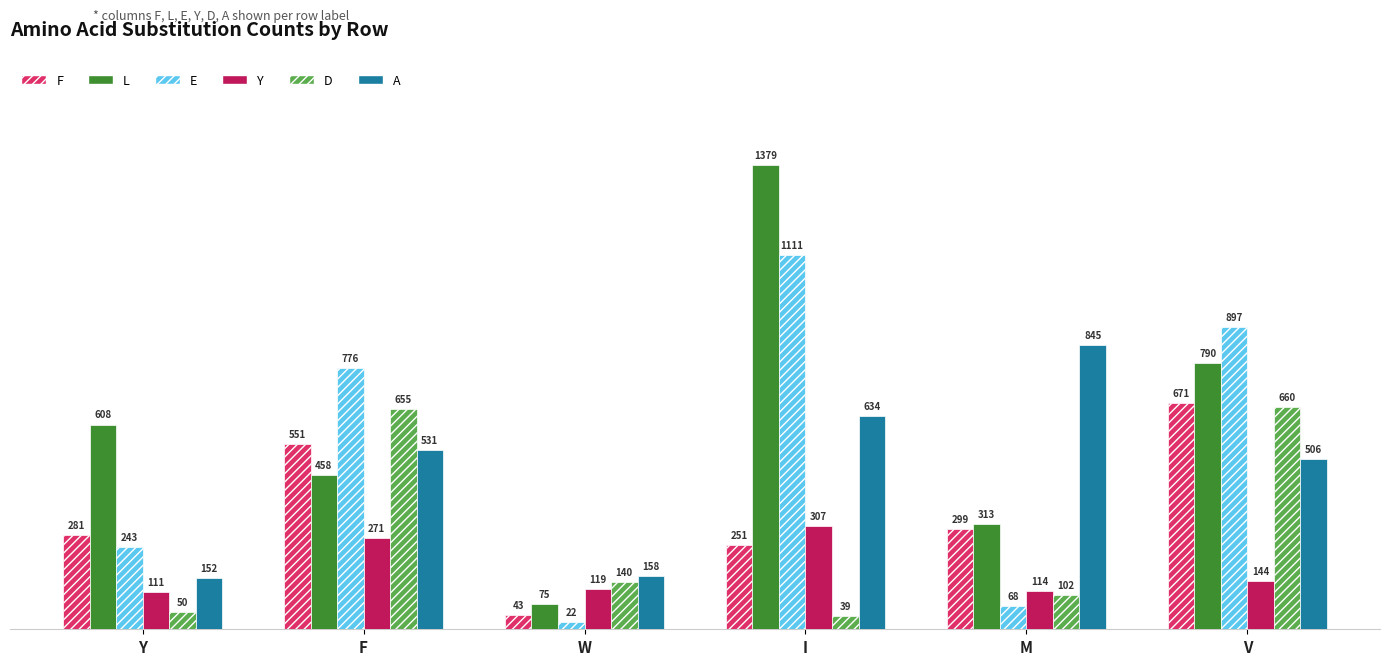

Reading right to left, extract all data points from this chart.

F: V=671	M=299	I=251	W=43	F=551	Y=281
L: V=790	M=313	I=1379	W=75	F=458	Y=608
E: V=897	M=68	I=1111	W=22	F=776	Y=243
Y: V=144	M=114	I=307	W=119	F=271	Y=111
D: V=660	M=102	I=39	W=140	F=655	Y=50
A: V=506	M=845	I=634	W=158	F=531	Y=152